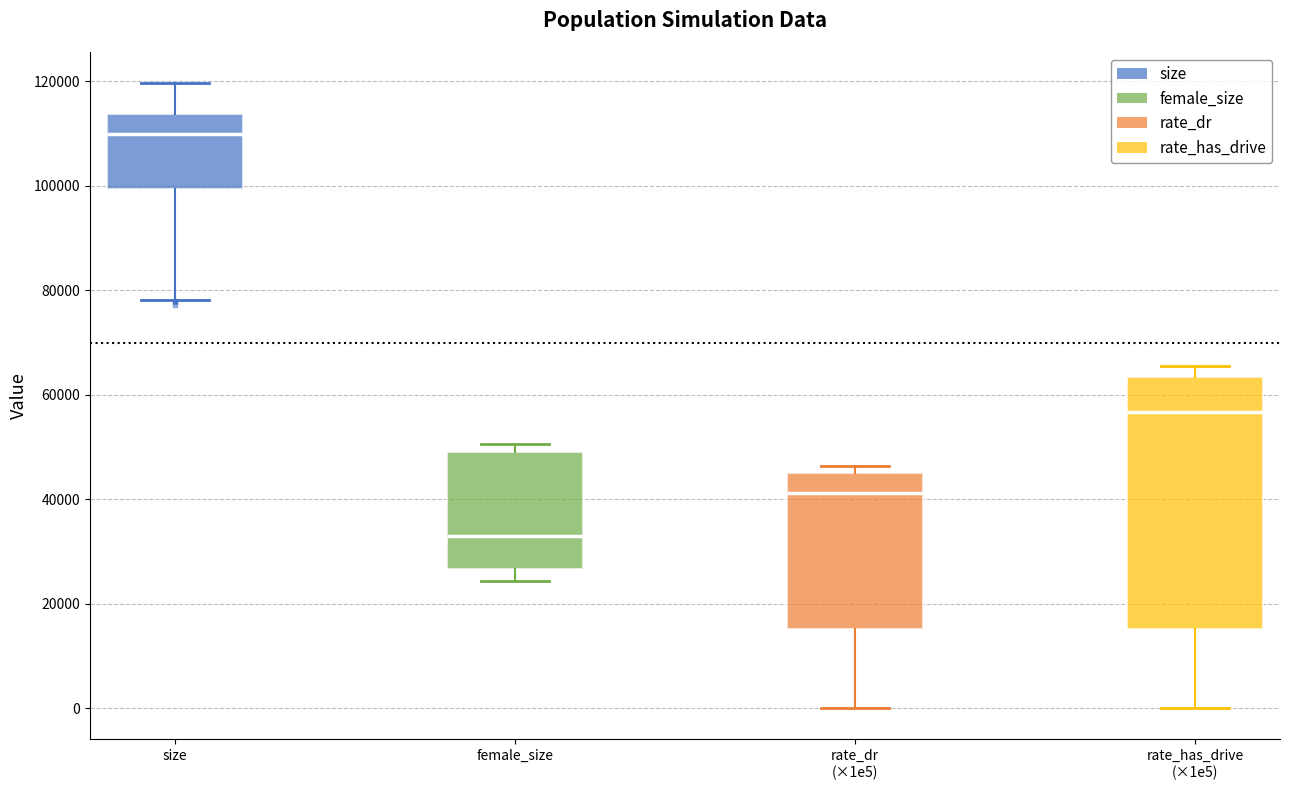

Reading left to right, transcribe this box plot: for each box, give where its median line is, the range the box spans, and where its two whiskers end, as read against the y-axis. The values are not printed on the chart, so give them approximately, as read against the axis.

size: median 110000, box 100000 to 114000, whiskers 78000 to 120000
female_size: median 32000, box 26000 to 50000, whiskers 24000 to 50000 (just above the box's upper edge)
rate_dr (×1e5): median 42000, box 16000 to 44000, whiskers 0 to 46000
rate_has_drive (×1e5): median 56000, box 16000 to 64000, whiskers 0 to 66000